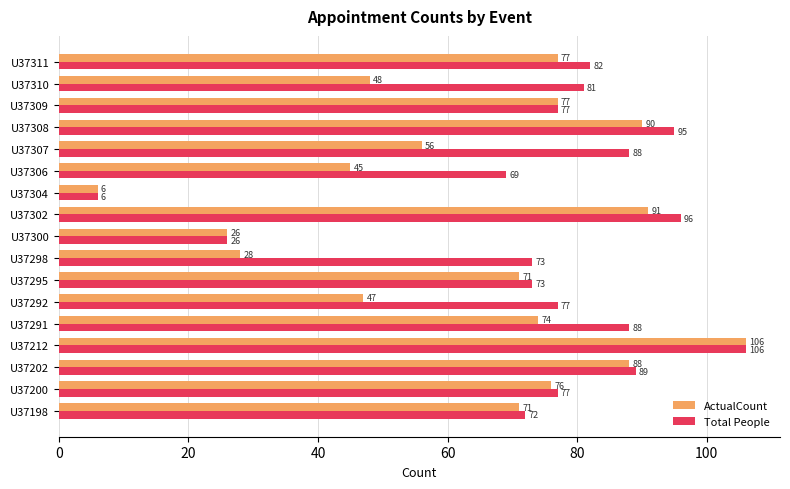

List the series in order of their overall mean, highest first.

Total People, ActualCount